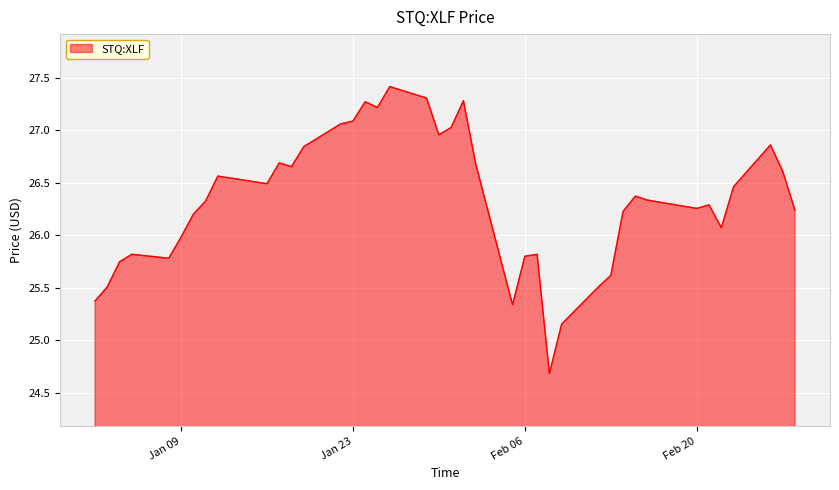

How many lines are shown in the chart?

1